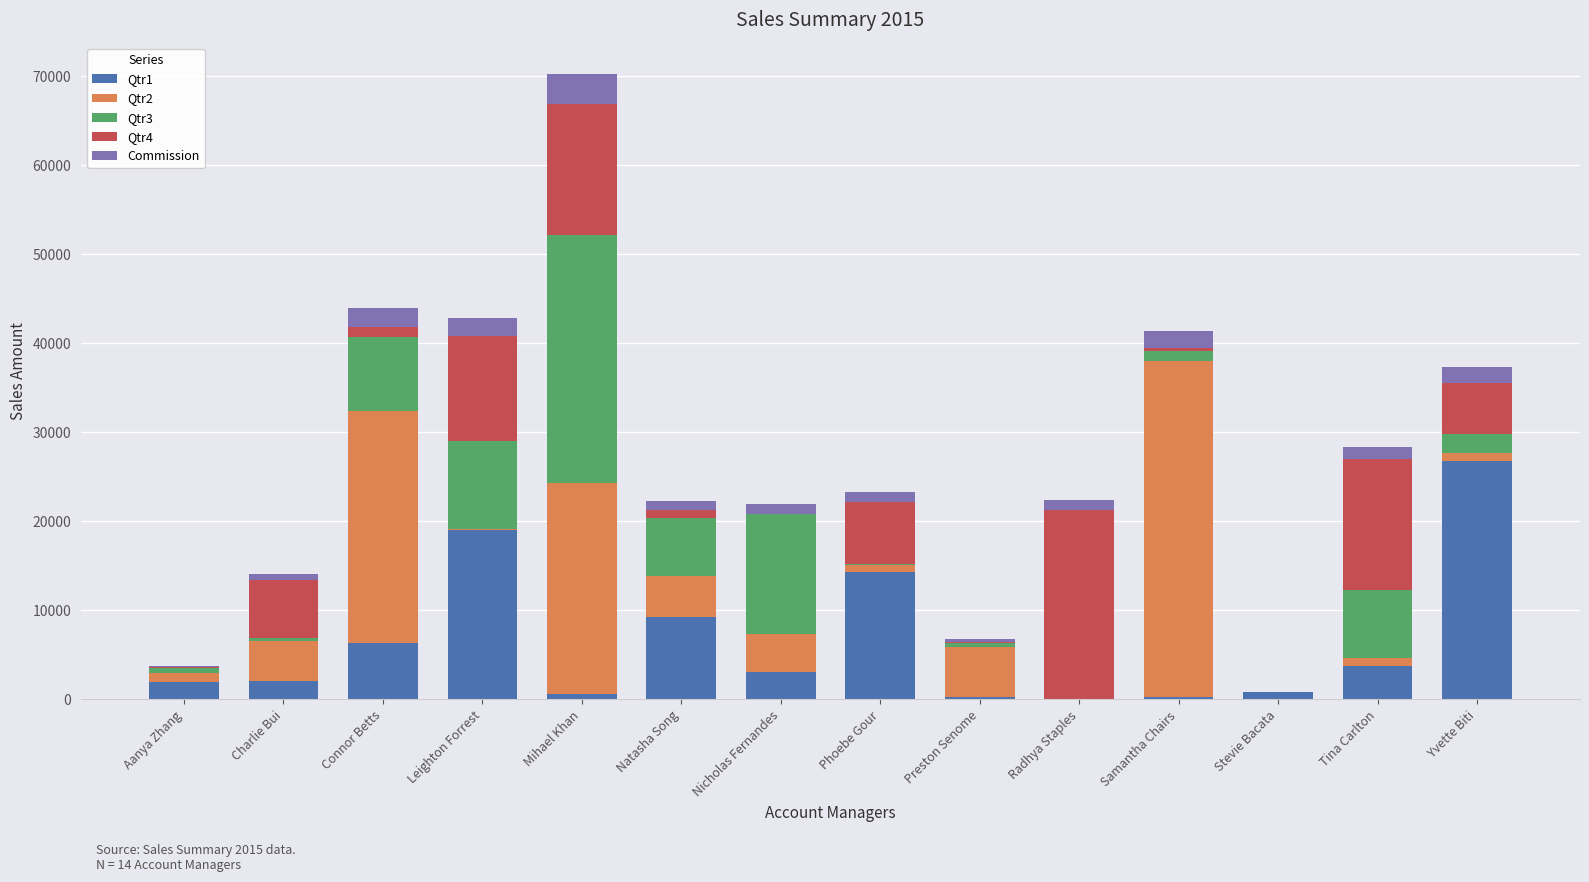

At which label does Qtr1 reach its peak?

Yvette Biti